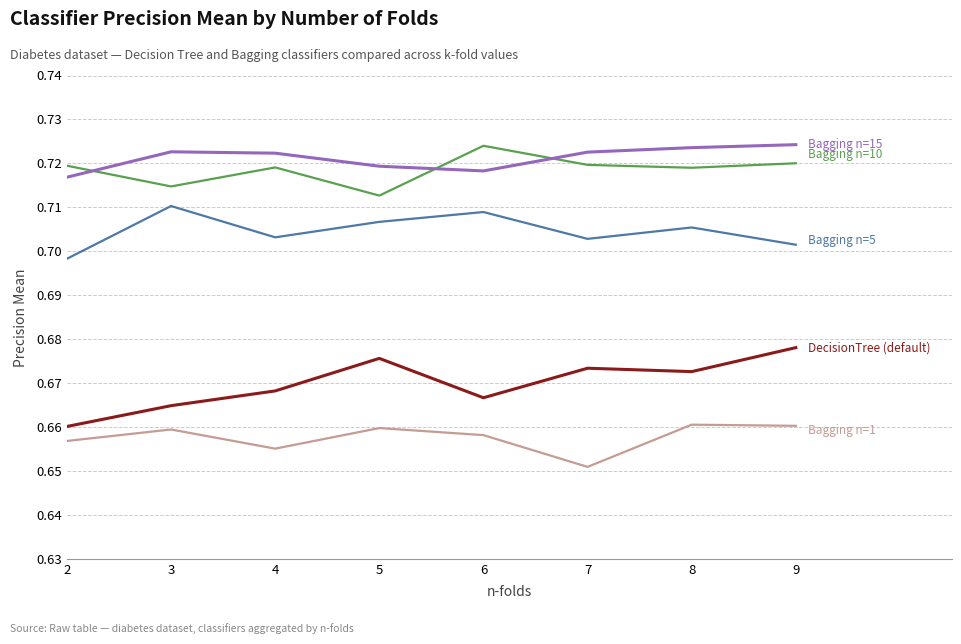

What is the total value across all series at 8?

3.5